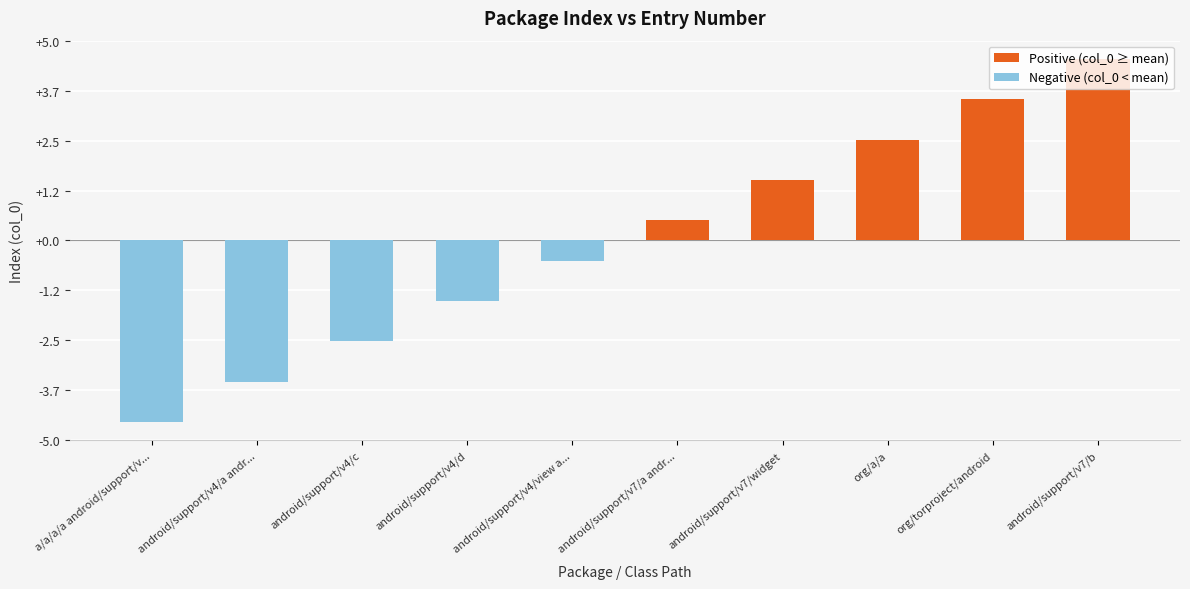

What is the value of the 7th bar from the left?

1.5